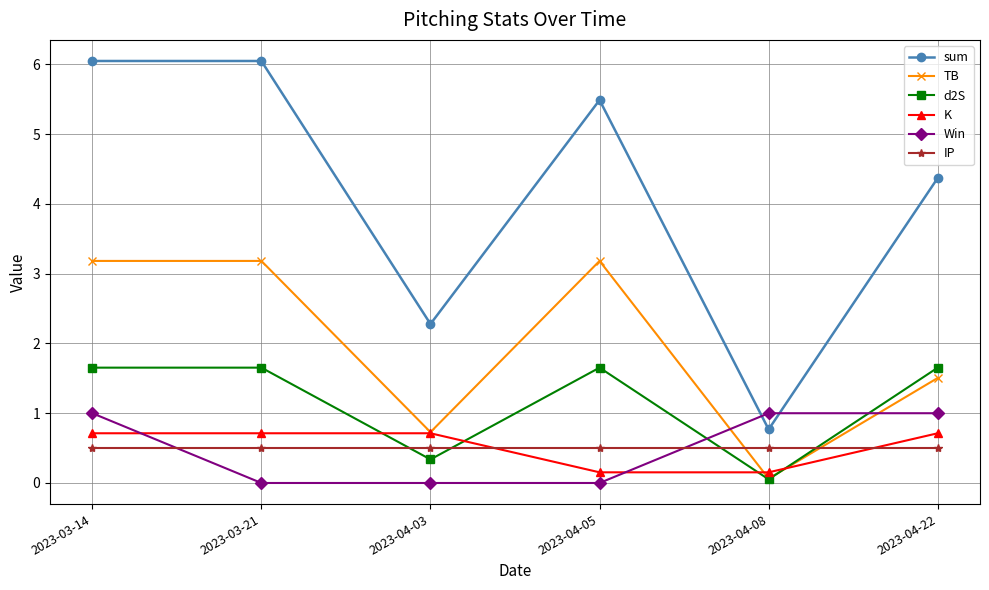

What is the minimum value for IP?

0.5